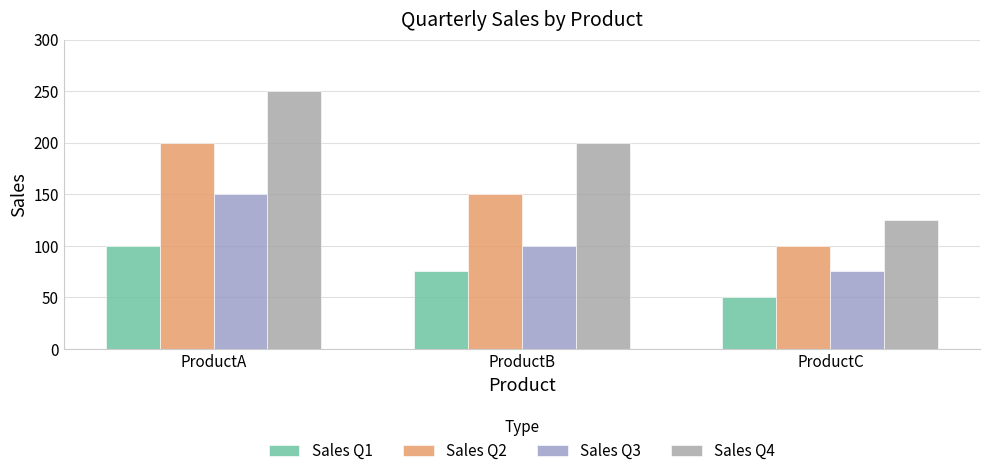

Between ProductA and ProductC, which is larger?

ProductA